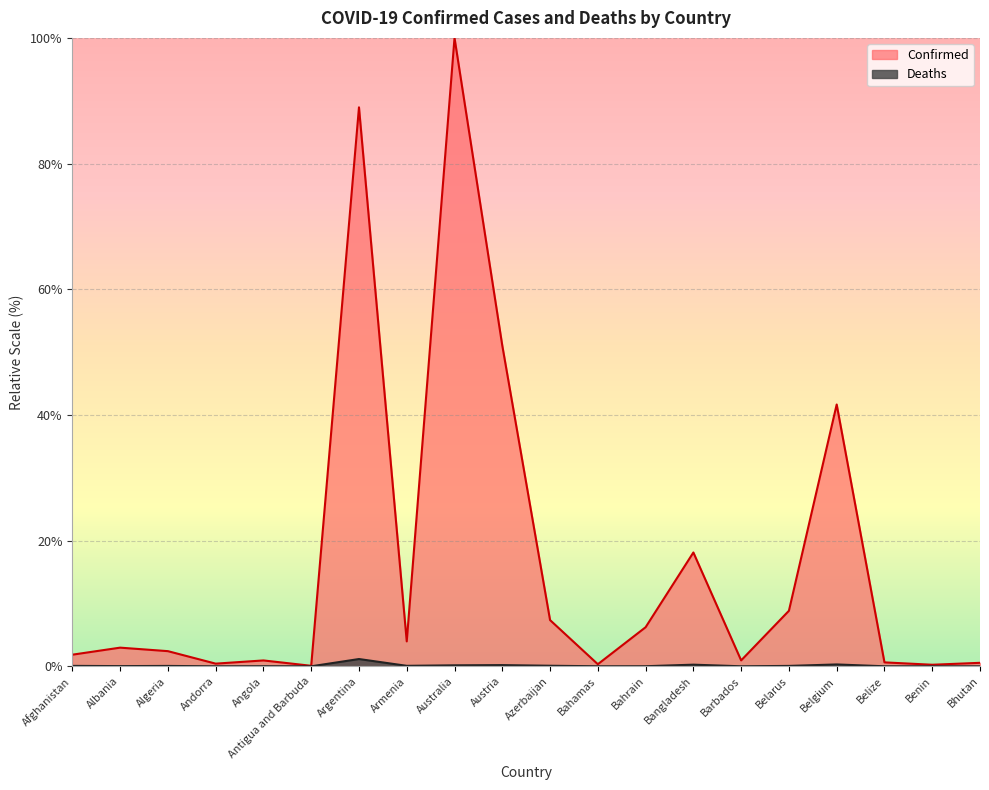

How many lines are shown in the chart?

2